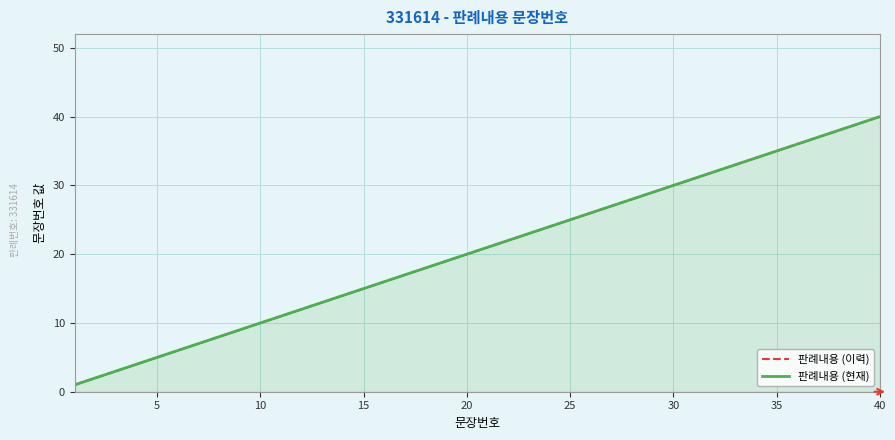

What is the difference between the maximum and minimum values in the 판례내용 (이력) series?

39